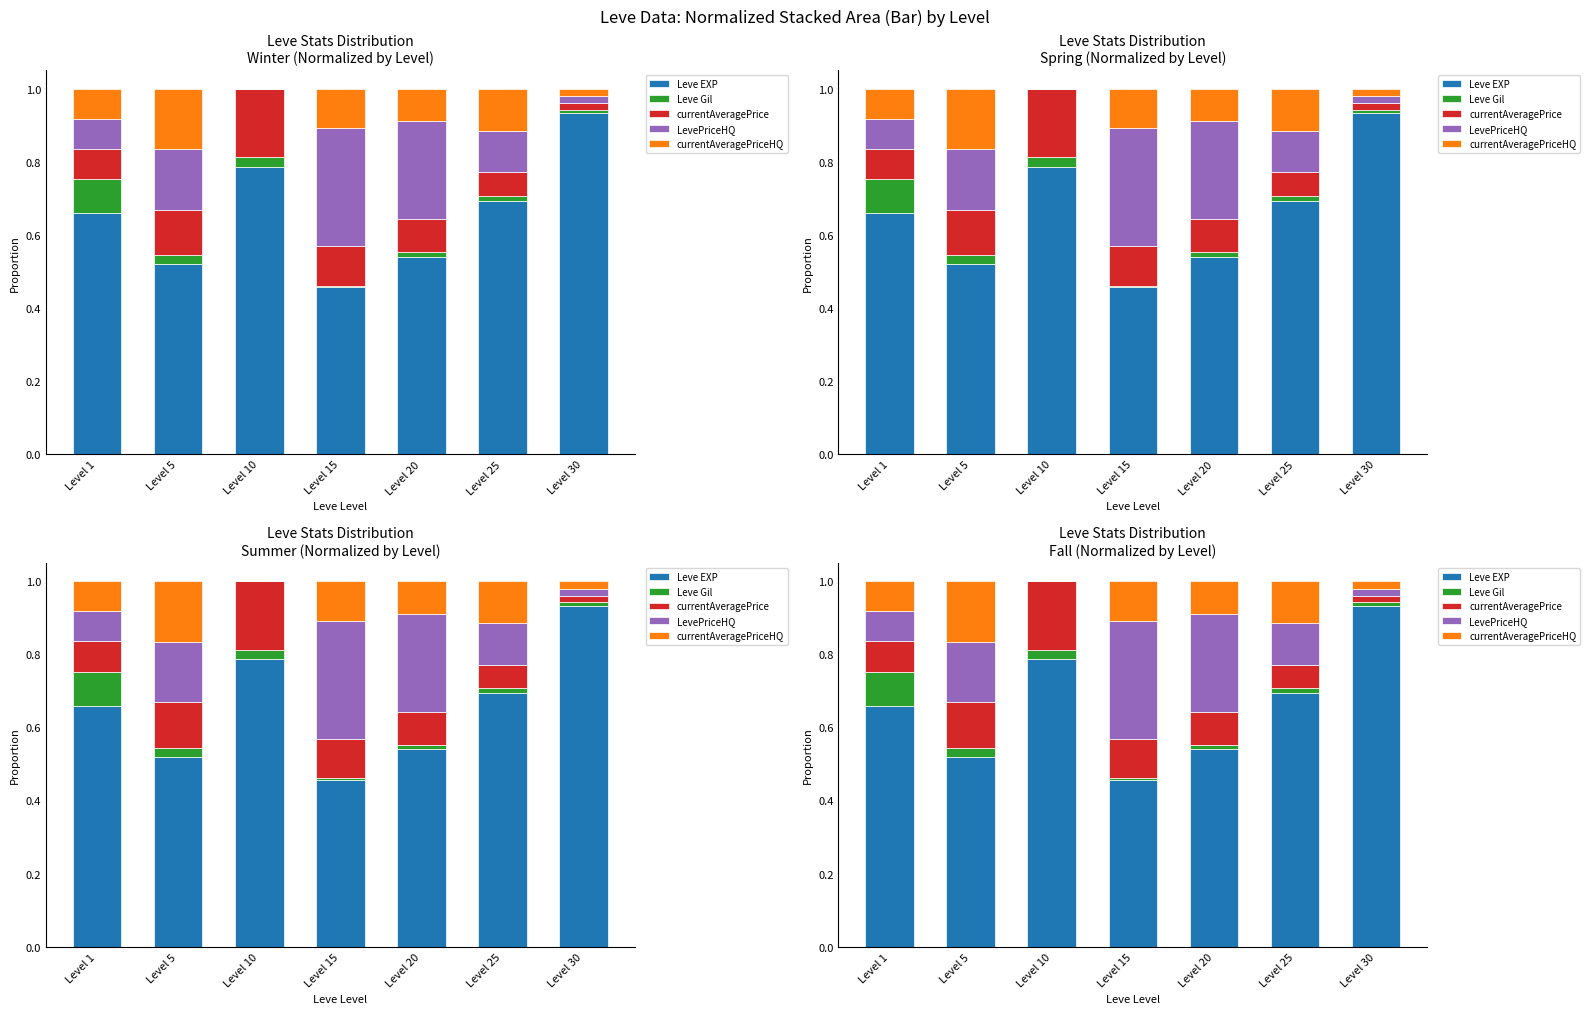

At Level 25, list the series in order from largest to smallest.

Leve EXP, LevePriceHQ, currentAveragePriceHQ, currentAveragePrice, Leve Gil